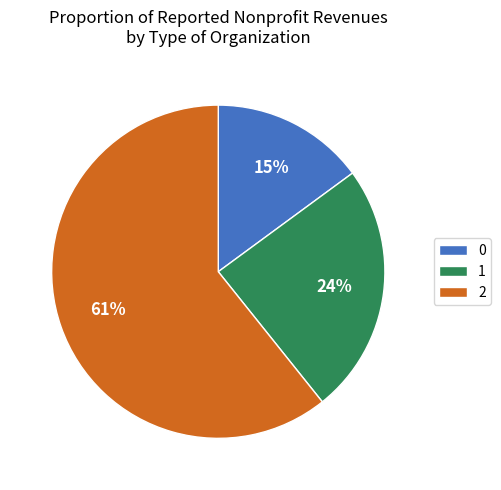

What is the ratio of the value at 1 to the value at 2?

0.4